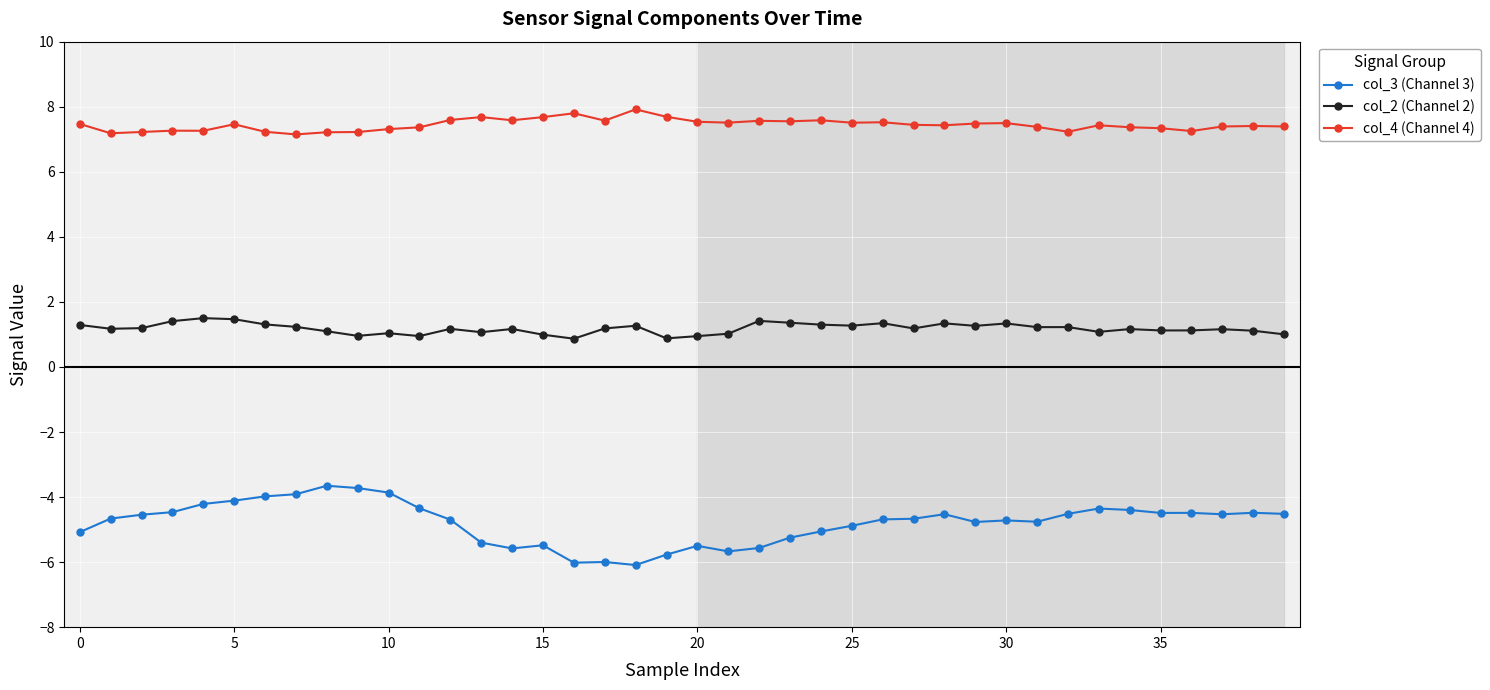

What is the lowest value of the col_2 (Channel 2) series?

0.9